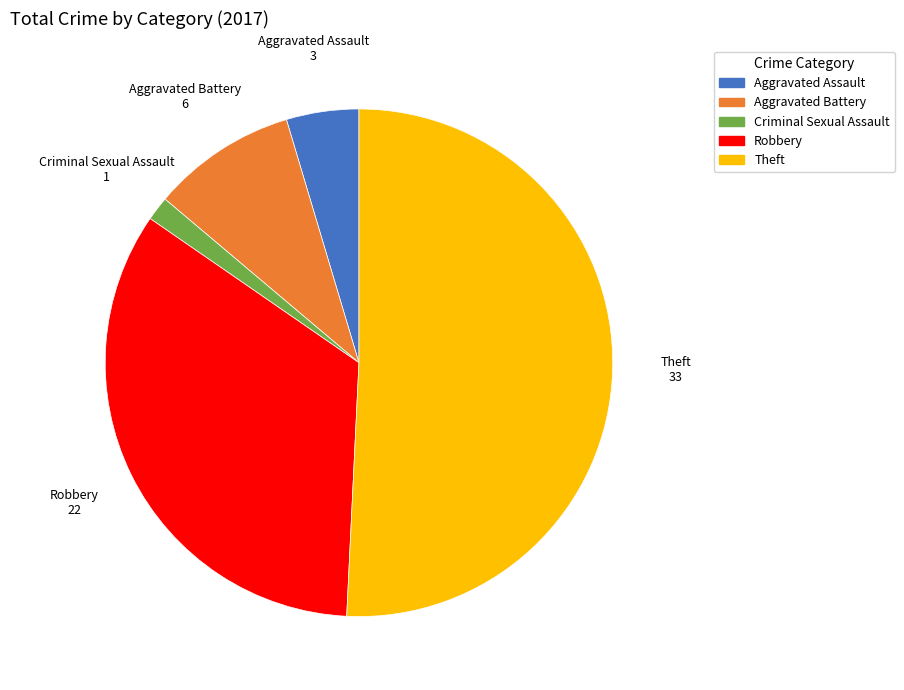

The Aggravated Battery slice represents 23% of the pie. True or false?

False